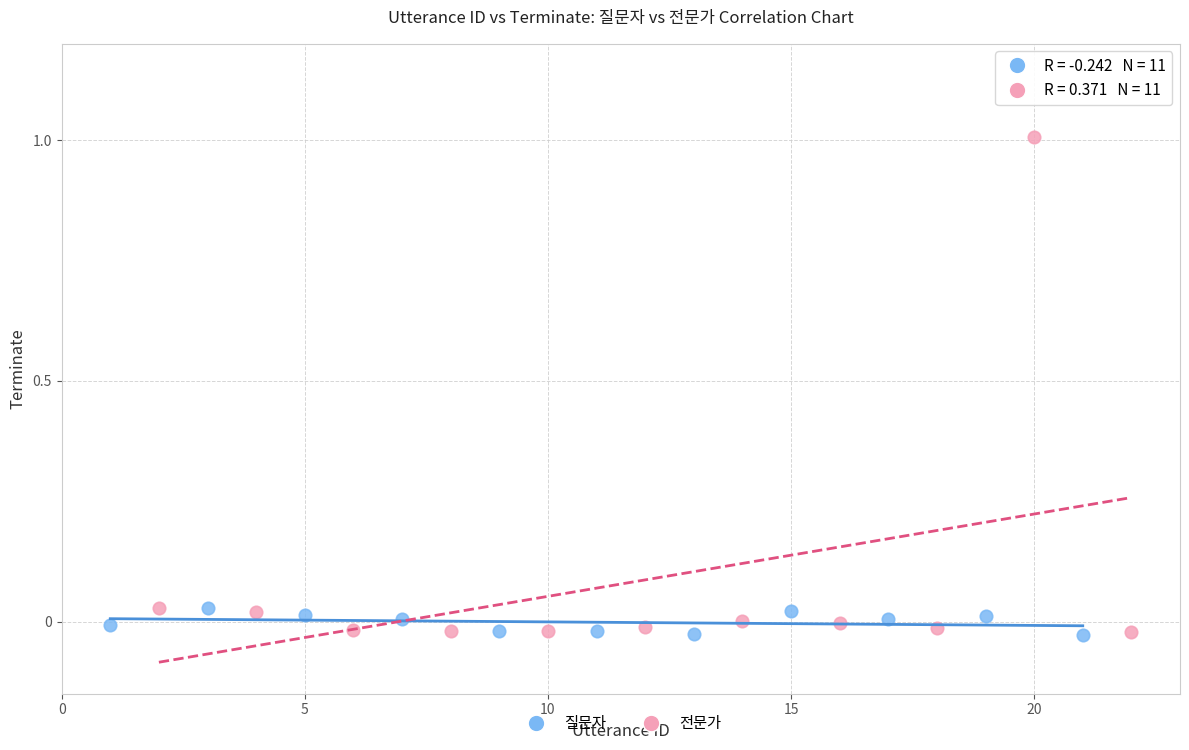

Which series contains the highest Y value?

전문가